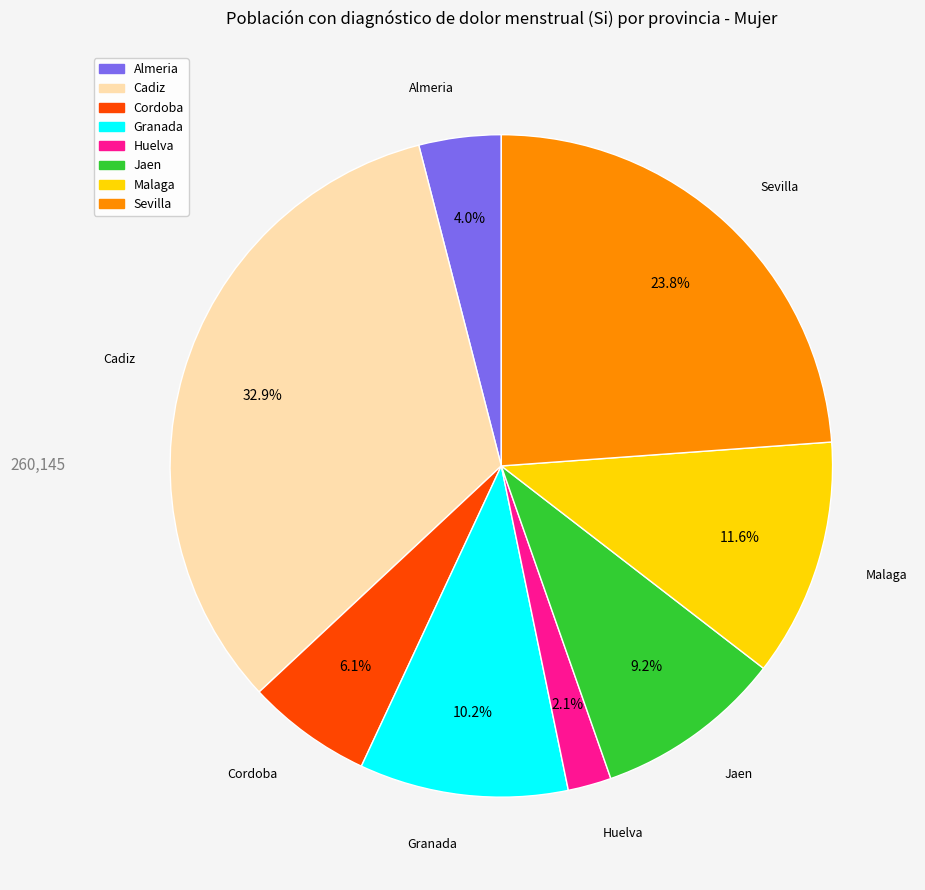

How many segments does this pie chart have?

8